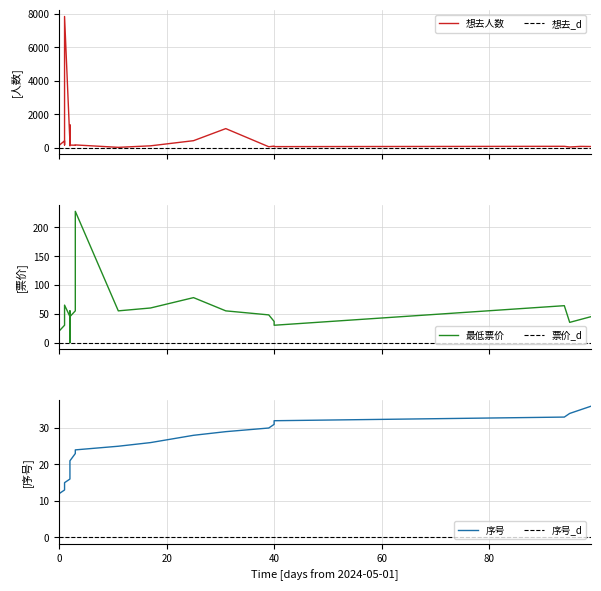

True or false: 序号 and 序号_d intersect in this chart.

False